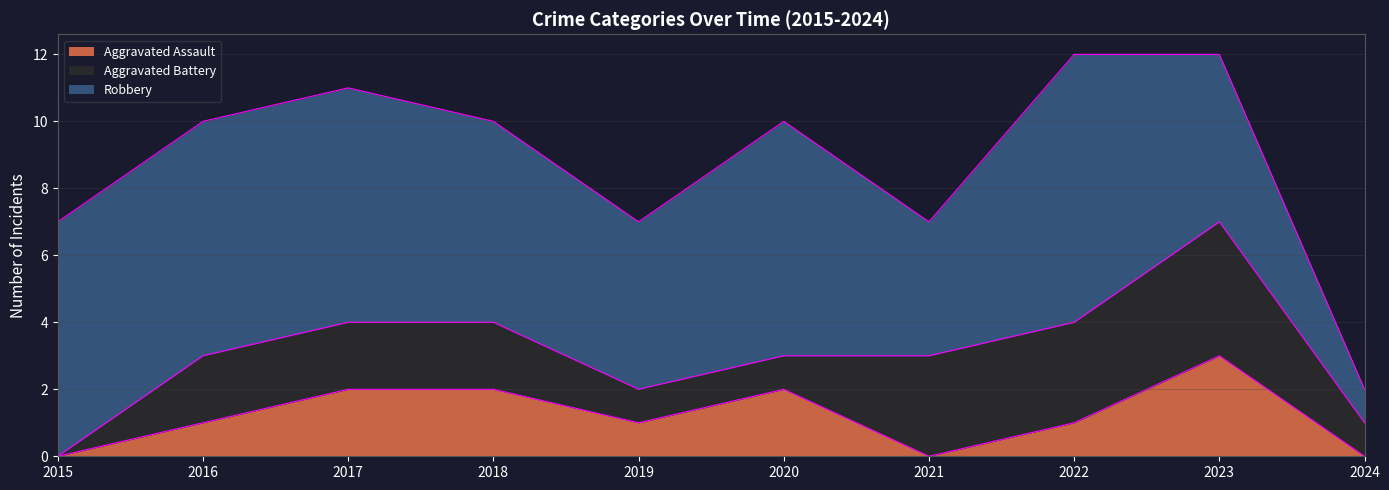

Reading left to right, what are all the values shown in this chart?

Aggravated Assault: 0	1	2	2	1	2	0	1	3	0
Aggravated Battery: 0	2	2	2	1	1	3	3	4	1
Robbery: 7	7	7	6	5	7	4	8	5	1